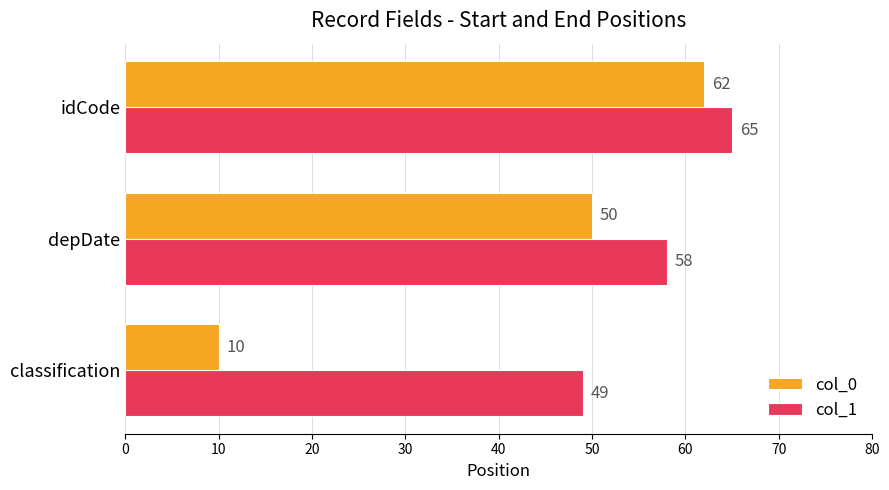

How many data points in col_1 are less than 58?

1